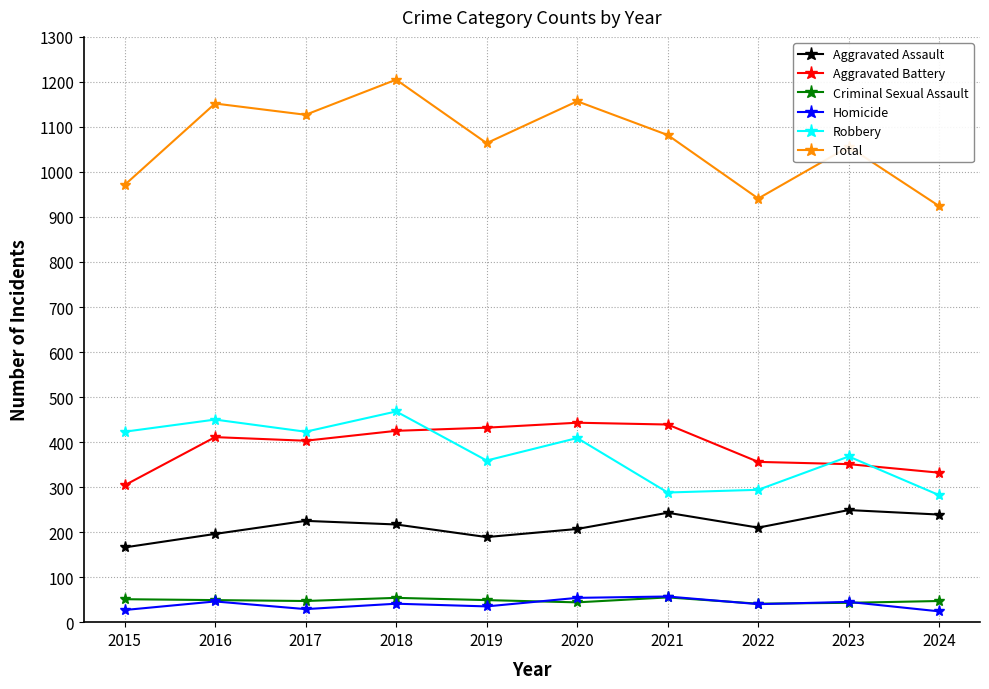

Between 2018 and 2021, which series saw the biggest shift?

Robbery